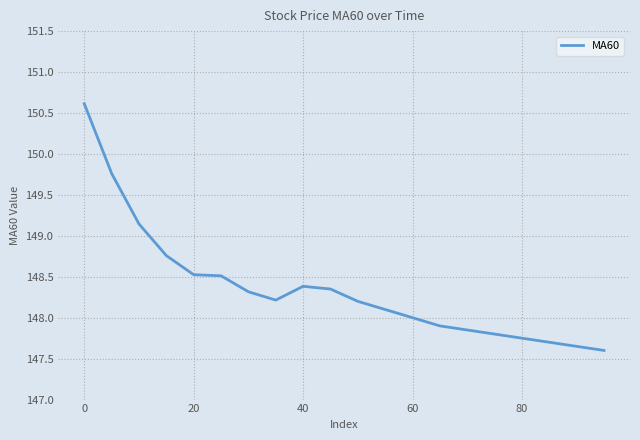

Does the chart have visible grid lines?

Yes